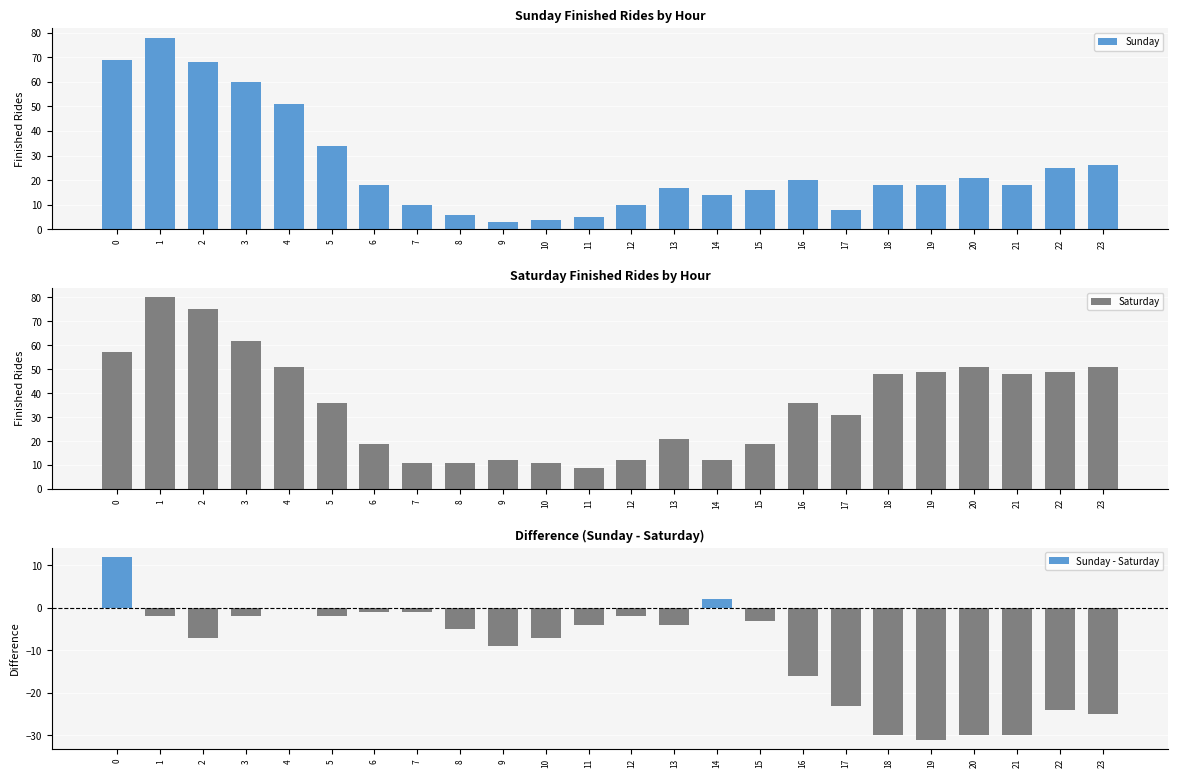

The Sunday - Saturday series shows -9 at 9. True or false?

True